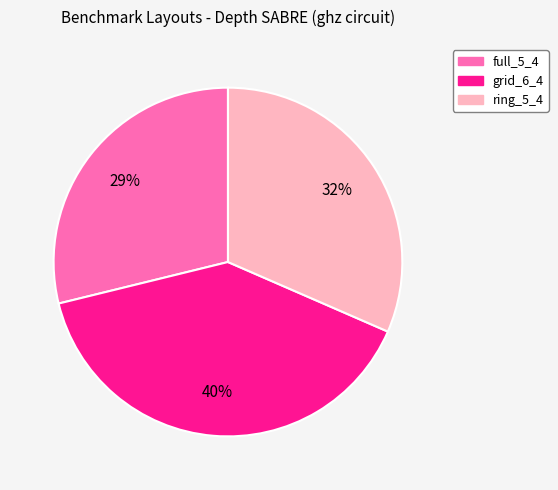

To the nearest percent, what is the average slice percentage?

33%